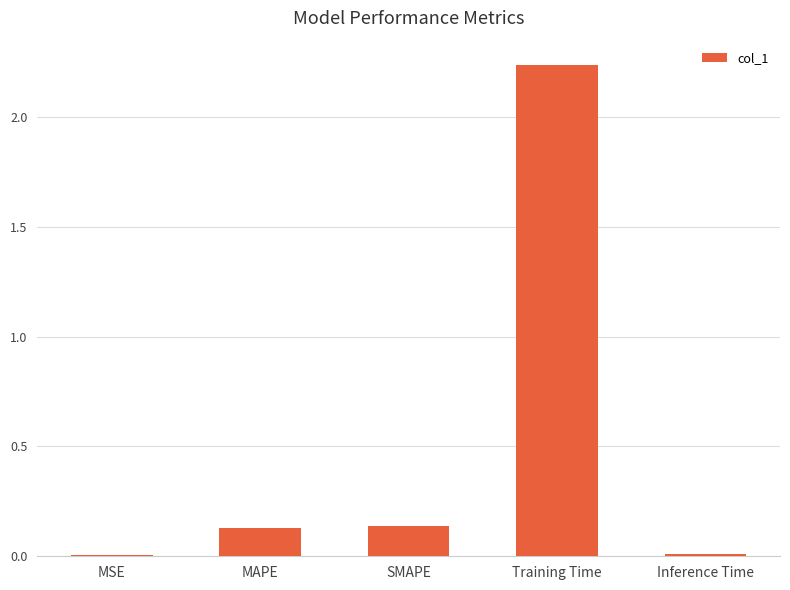

What is the average value?

0.5